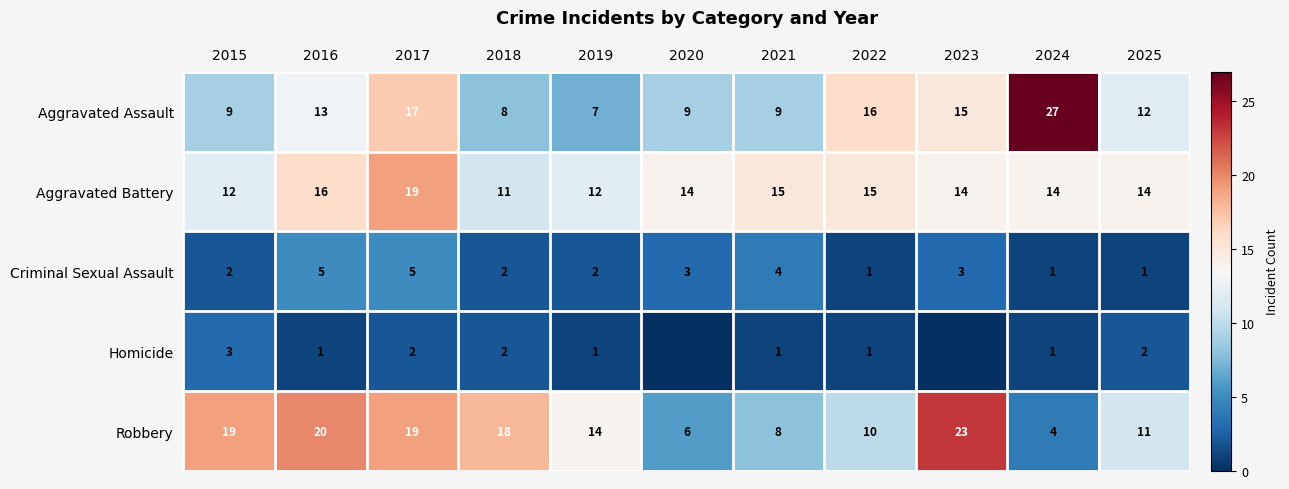

What is the spread (max minus min) of values at 2021?

14